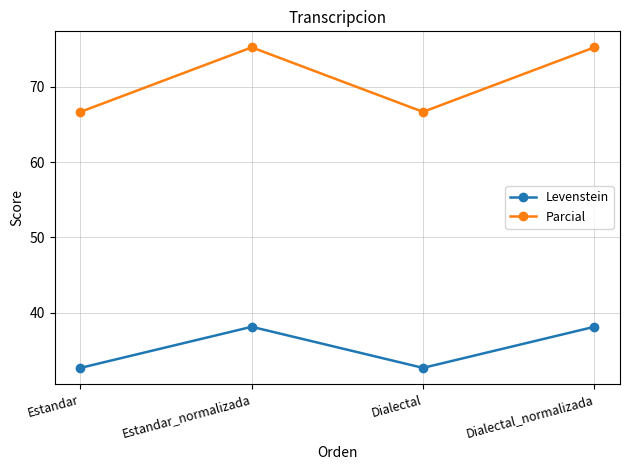

What is the maximum value shown in the chart?

75.2